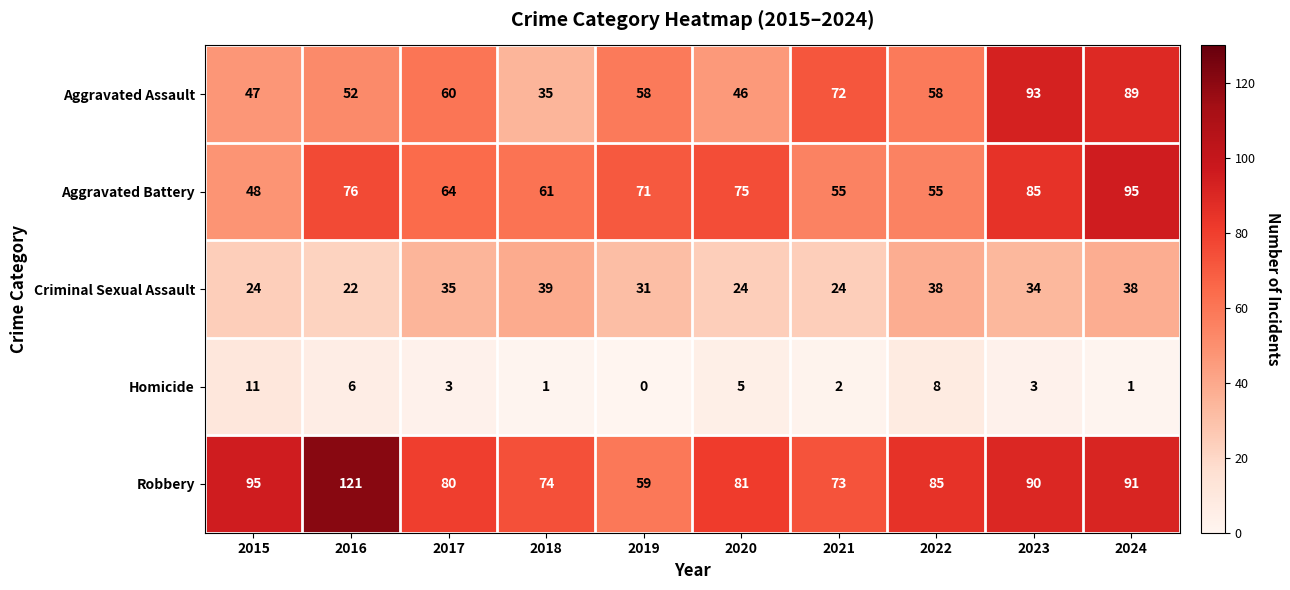

What is the greatest value displayed?

121